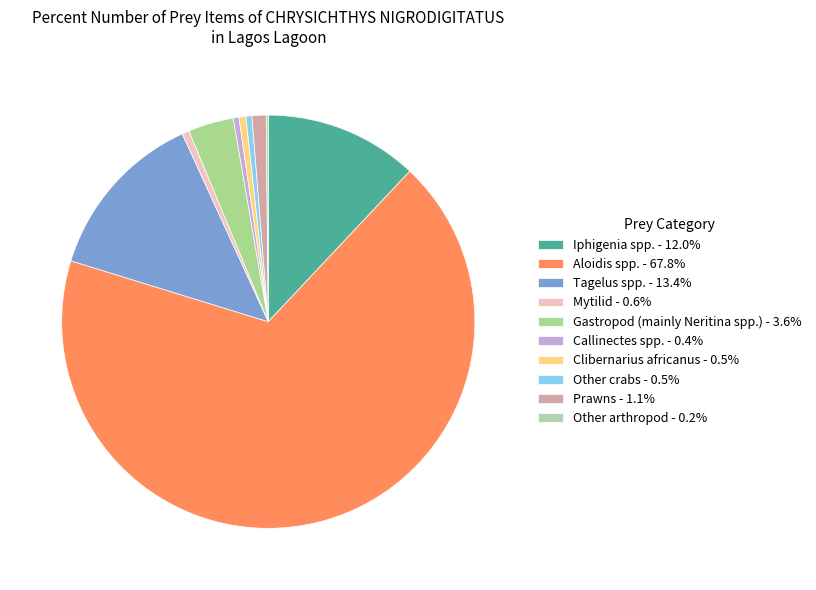

Does Aloidis spp. represent more than half of the total?

Yes